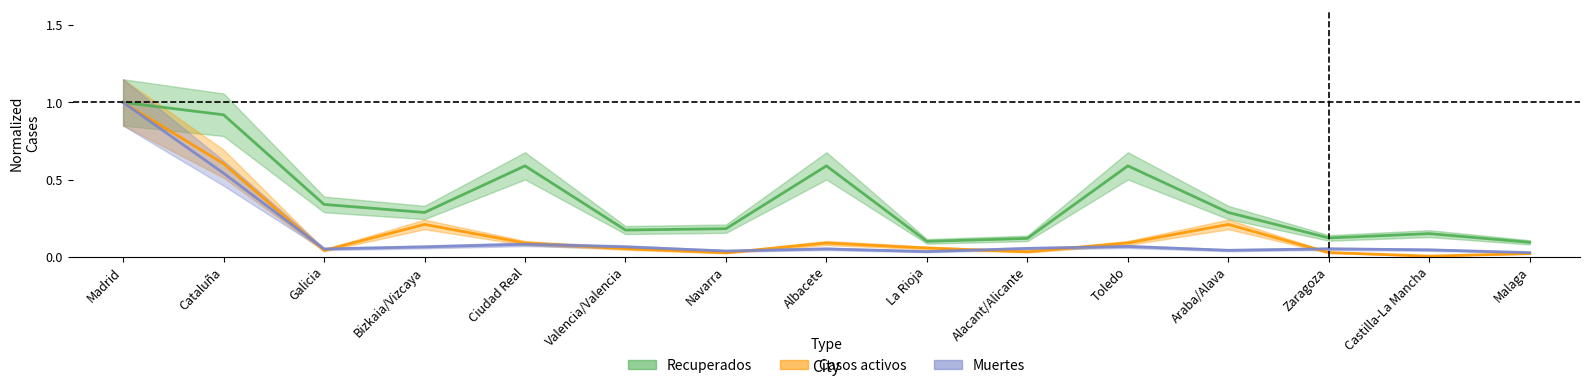

What is the total value across all series at Alacant/Alicante?

0.2